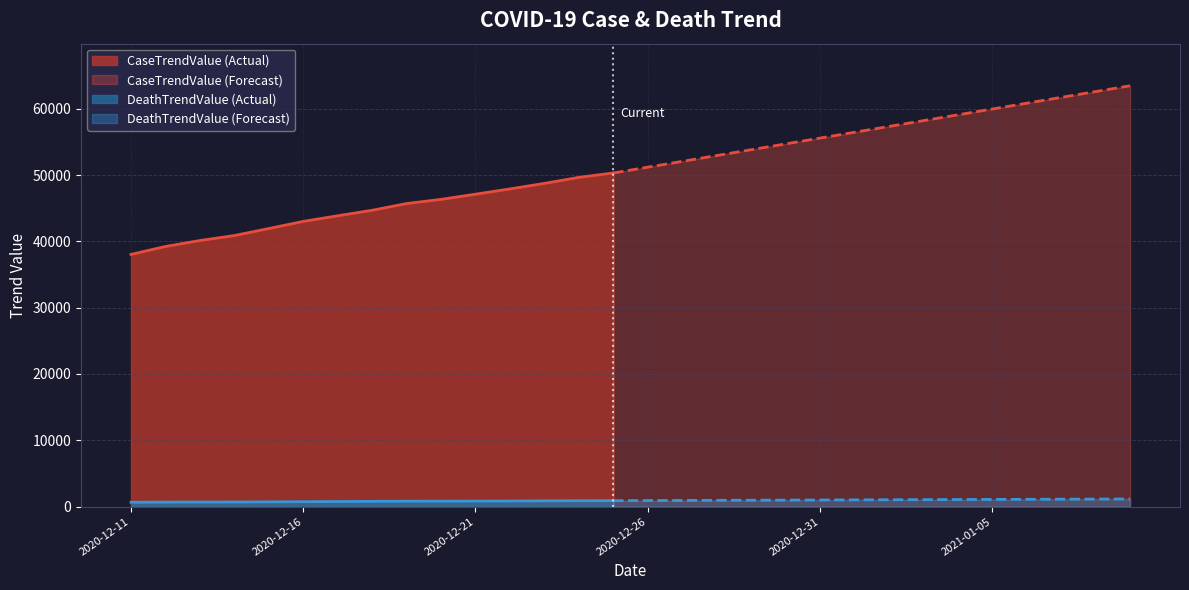

Rank the series at 2020-12-24 from lowest to highest value.

DeathTrendValue, CaseTrendValue